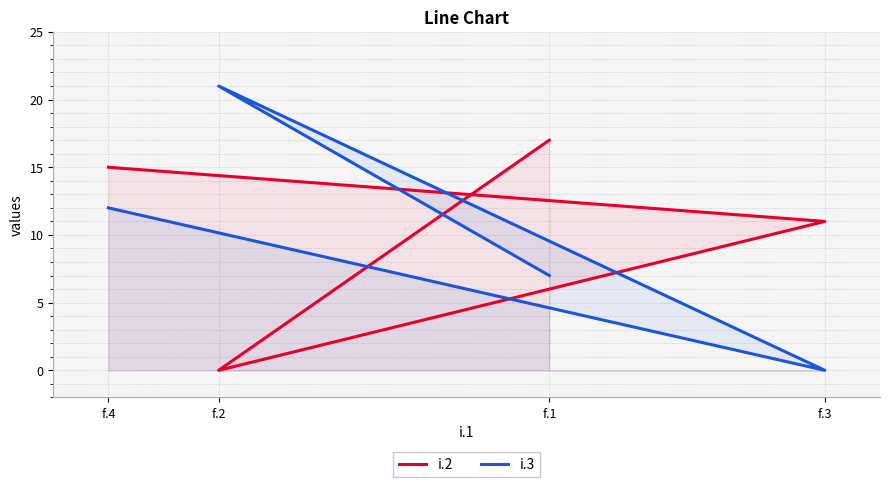

At how many categories does at least one series exceed 10?

4